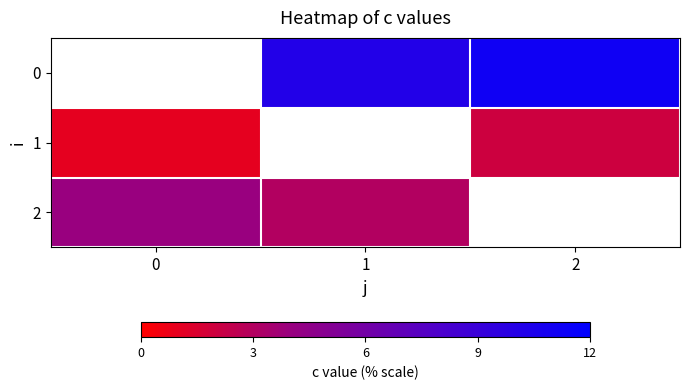

Is it true that 2 equals 6.3 at 0?

False